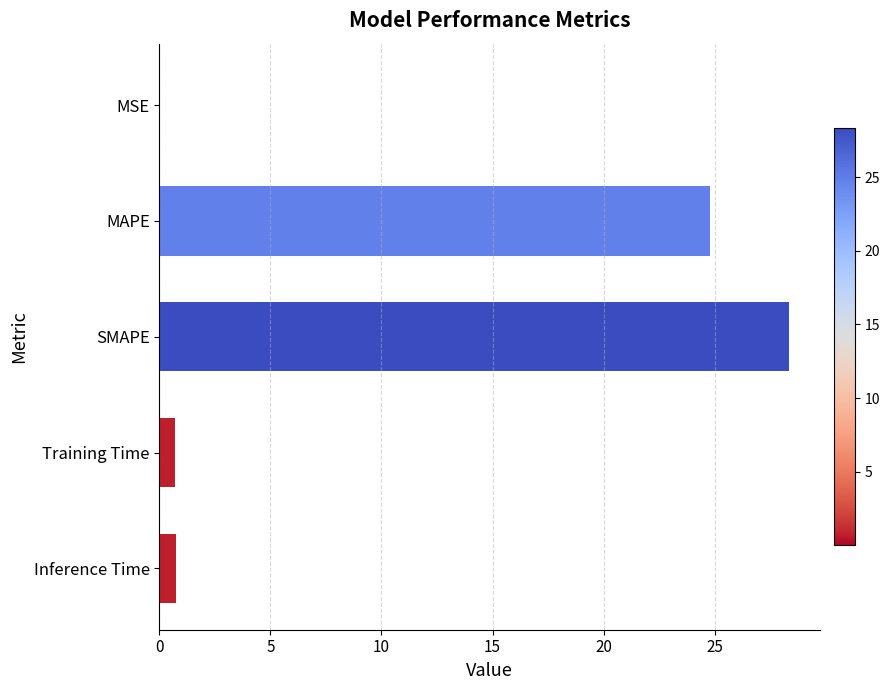

The value at MSE is 0.0. True or false?

True